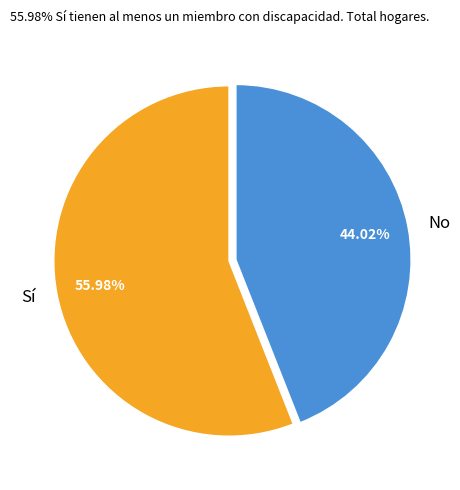

Approximately how many times larger is the value at Sí compared to No?

1.3